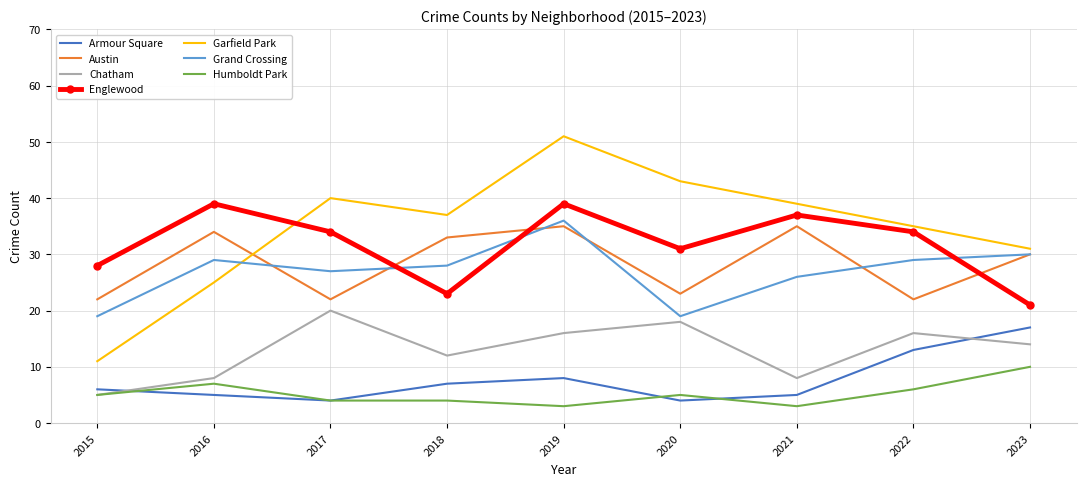

The value of Garfield Park at 2019 is 51. True or false?

True